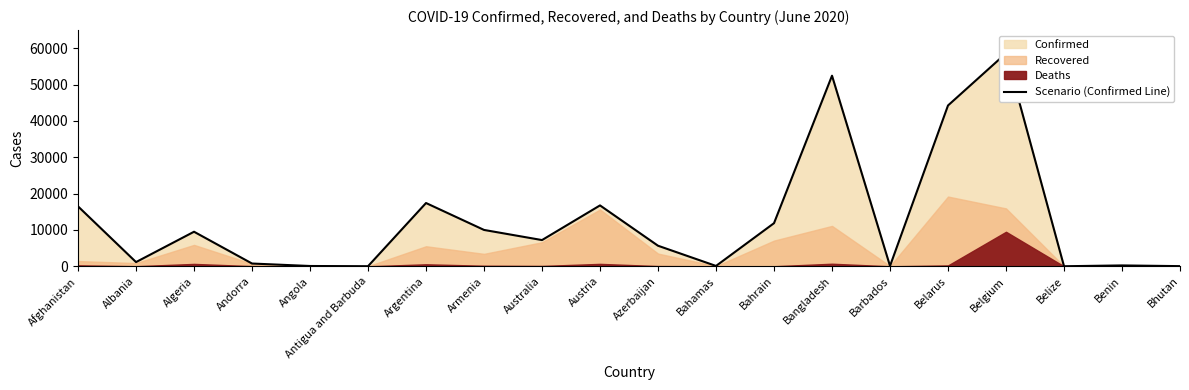

Reading left to right, extract all data points from this chart.

16492	1164	9513	765	86	26	17415	10009	7221	16759	5662	102	11871	52445	92	44255	58615	18	243	47